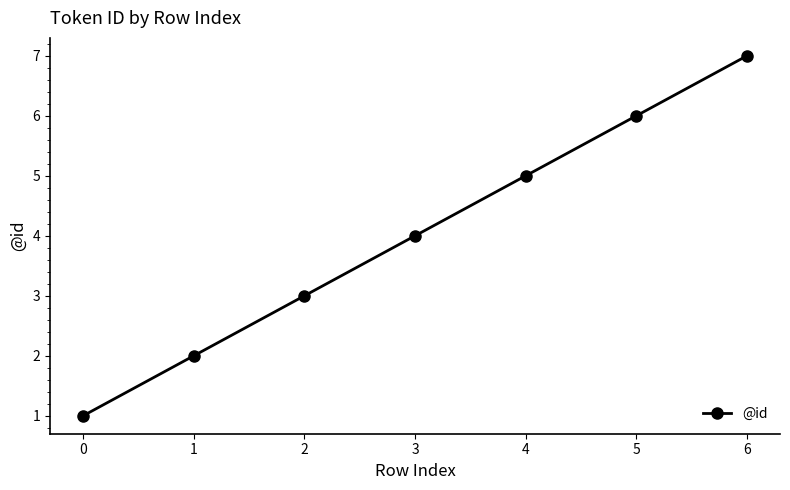

Which has a higher value, 6 or 2?

6